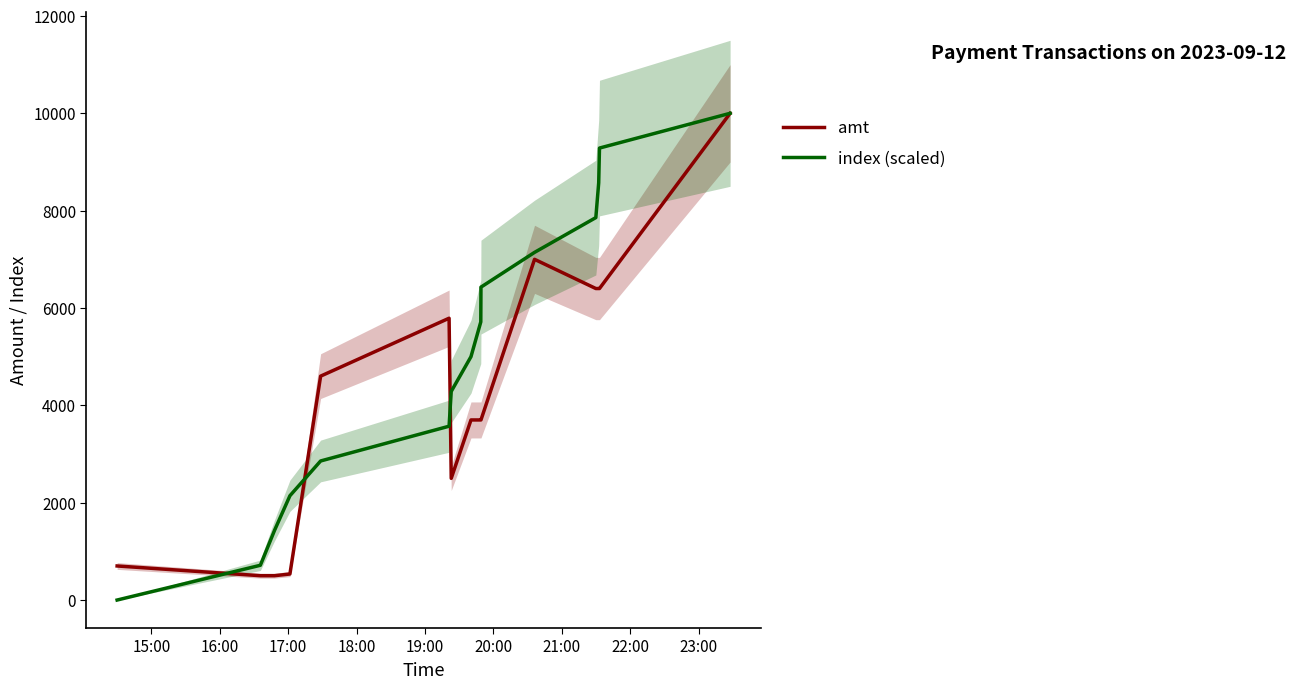

What is the maximum value for index (scaled)?

10000.0